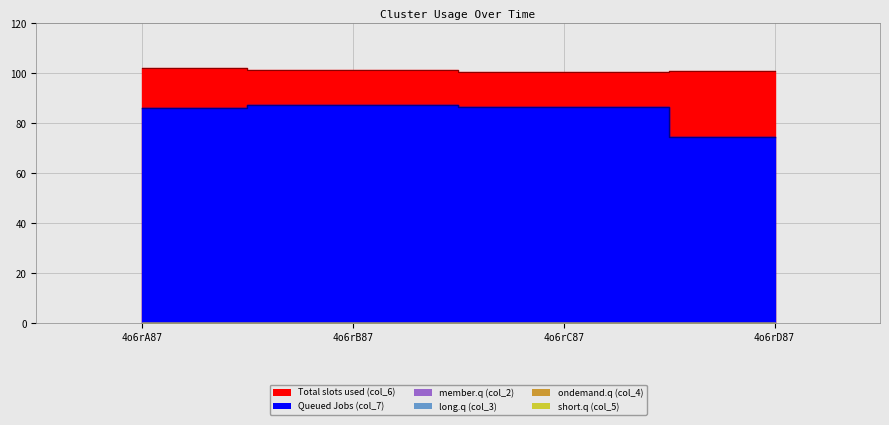

Rank the categories by col_7 line value from lowest to highest.

4o6rD87, 4o6rA87, 4o6rC87, 4o6rB87